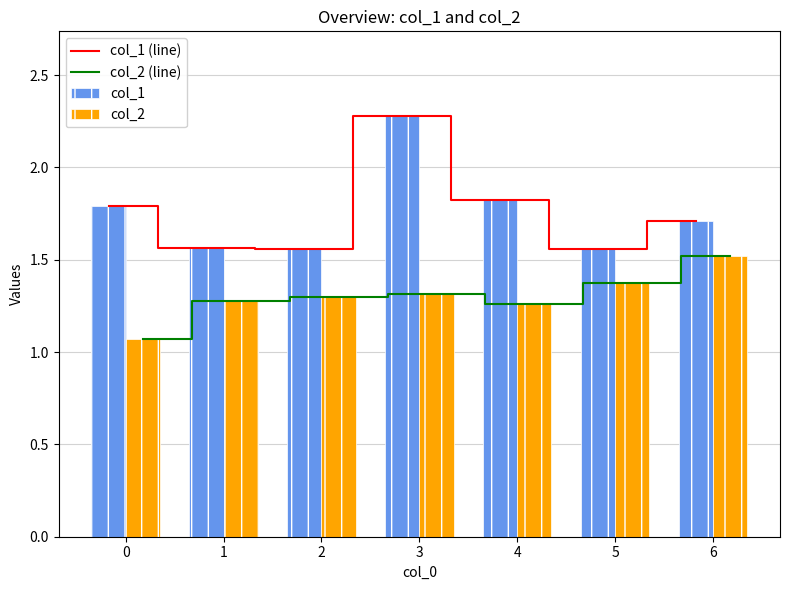

Reading right to left, transcribe all the data shown in this chart.

col_1 (line): 1.7	1.6	1.8	2.3	1.6	1.6	1.8
col_2 (line): 1.5	1.4	1.3	1.3	1.3	1.3	1.1
col_1: 1.7	1.6	1.8	2.3	1.6	1.6	1.8
col_2: 1.5	1.4	1.3	1.3	1.3	1.3	1.1